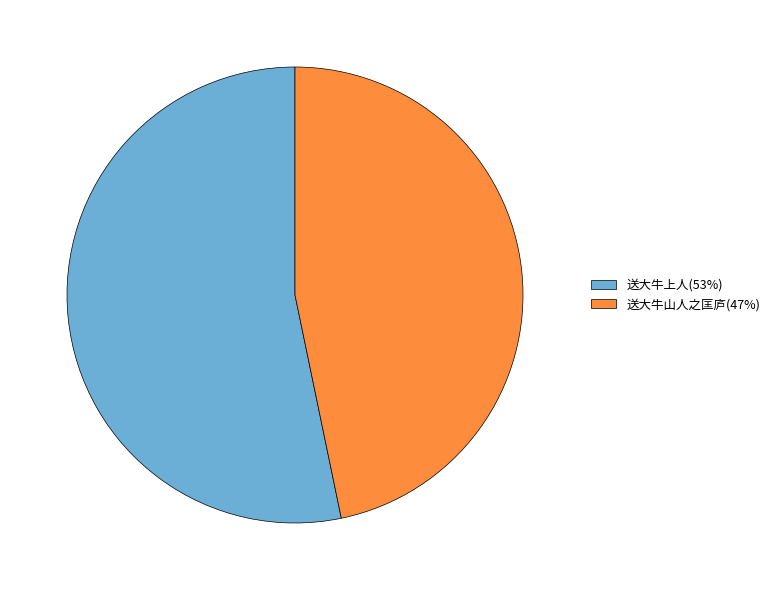

Is there any slice that represents more than half of the pie?

Yes